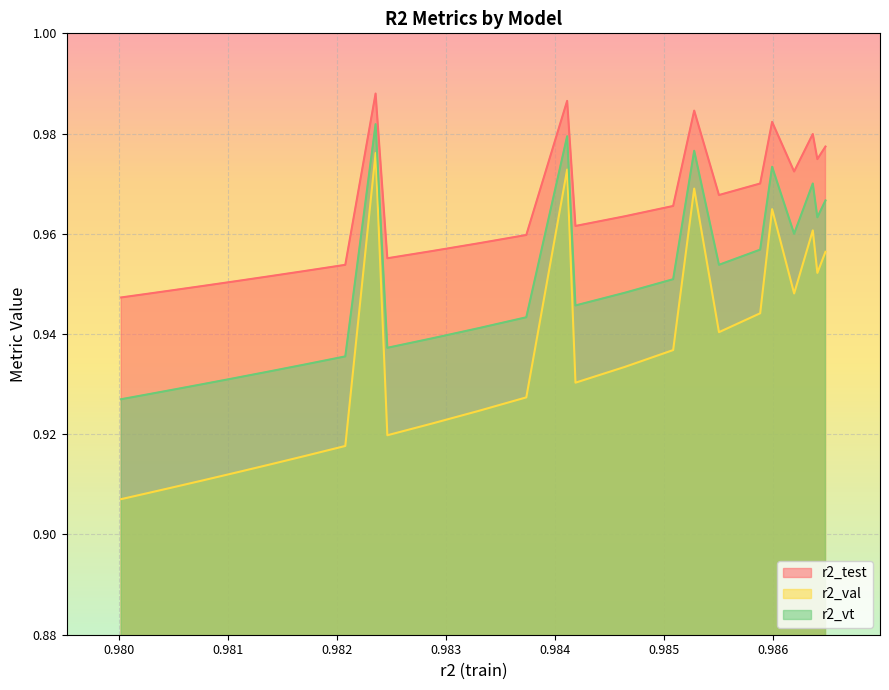

How many r2_test values are between 0 and 1?

25